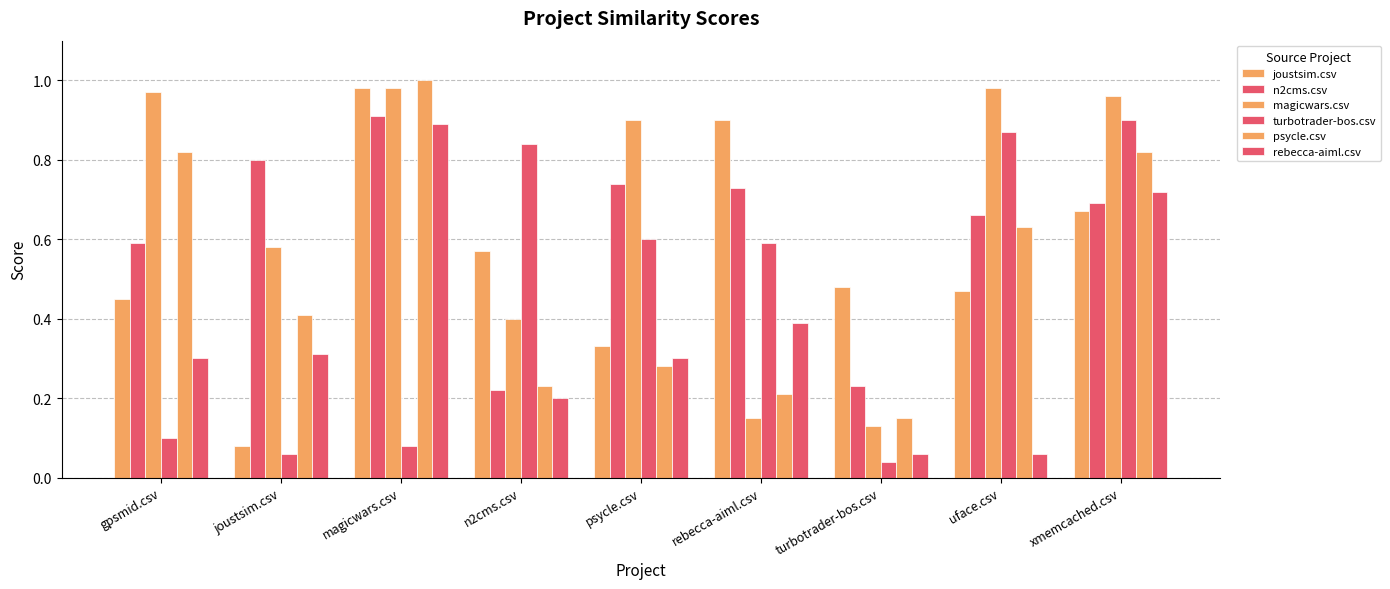

How many bars are there in each group?

6